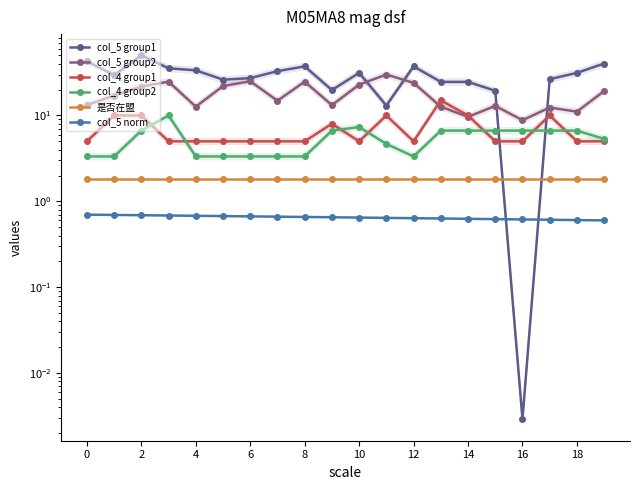

What is the difference between the second highest and second lowest values in the col_5 group1 series?

29.9